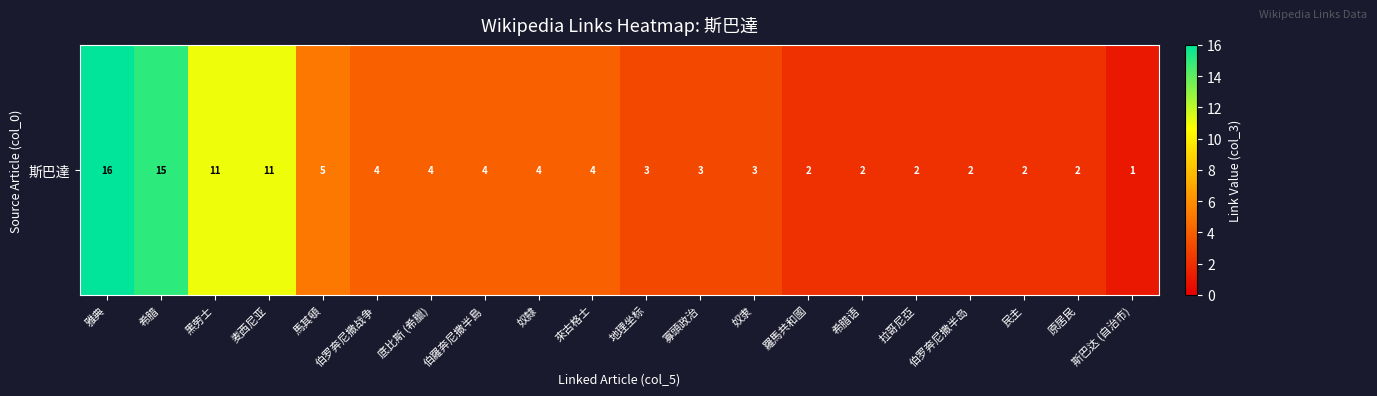

Reading left to right, list all the values displayed in this chart.

雅典=16	希腊=15	黑劳士=11	麦西尼亚=11	馬其頓=5	伯罗奔尼撒战争=4	底比斯 (希臘)=4	伯羅奔尼撒半島=4	奴隸=4	來古格士=4	地理坐标=3	寡頭政治=3	奴隶=3	羅馬共和國=2	希腊语=2	拉哥尼亞=2	伯罗奔尼撒半岛=2	民主=2	原居民=2	斯巴达 (自治市)=1